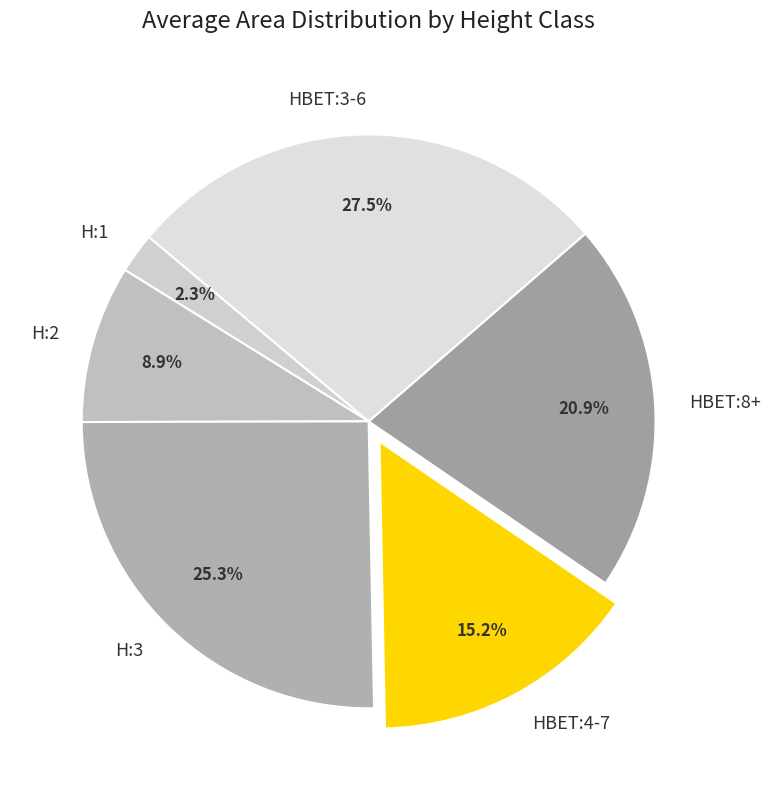

How many slices are in this pie chart?

6